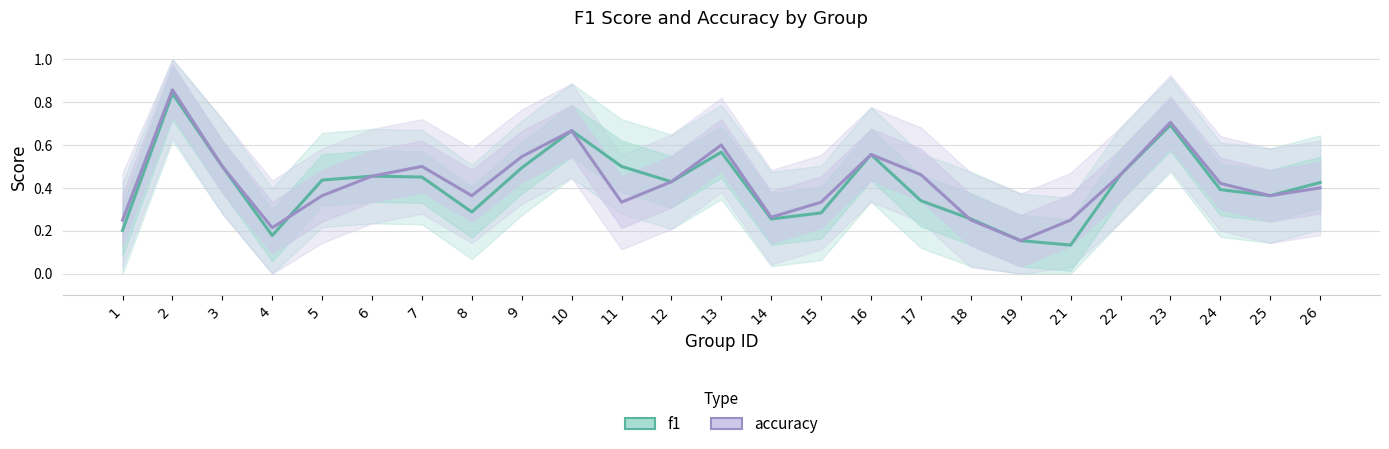

What is the difference between the f1 values at 16 and 2?

0.3